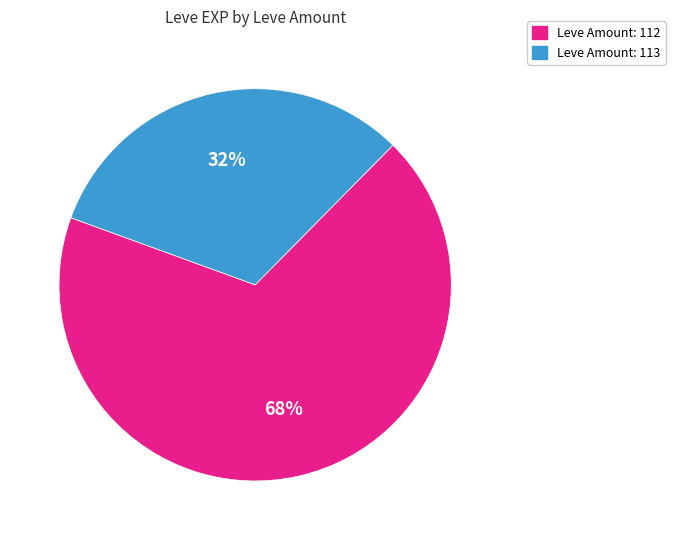

To the nearest percent, what is the average slice percentage?

50%